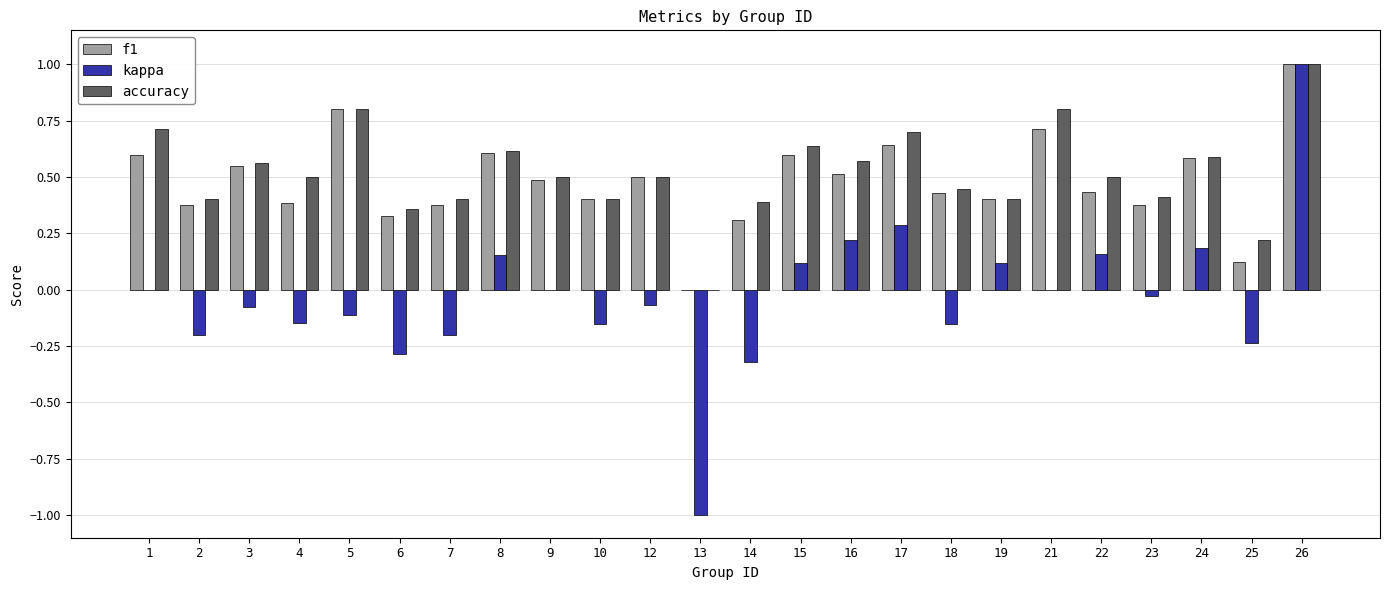

Which category has the highest value in the f1 series?

26